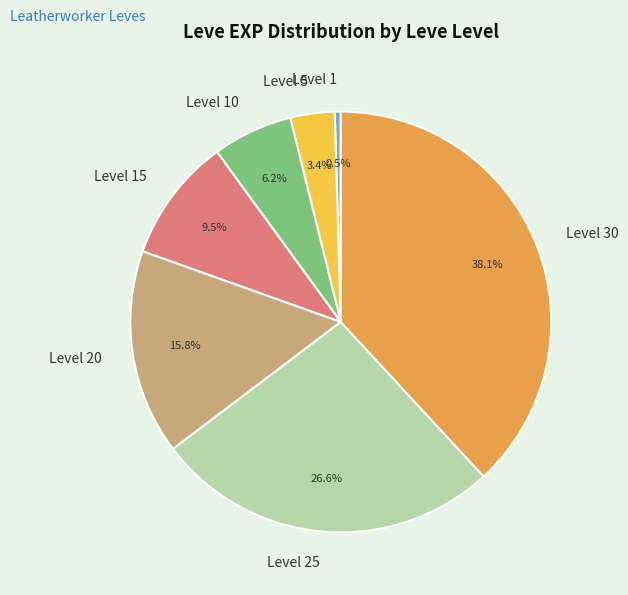

What is the total percentage of Level 5 and Level 1?

3.9%